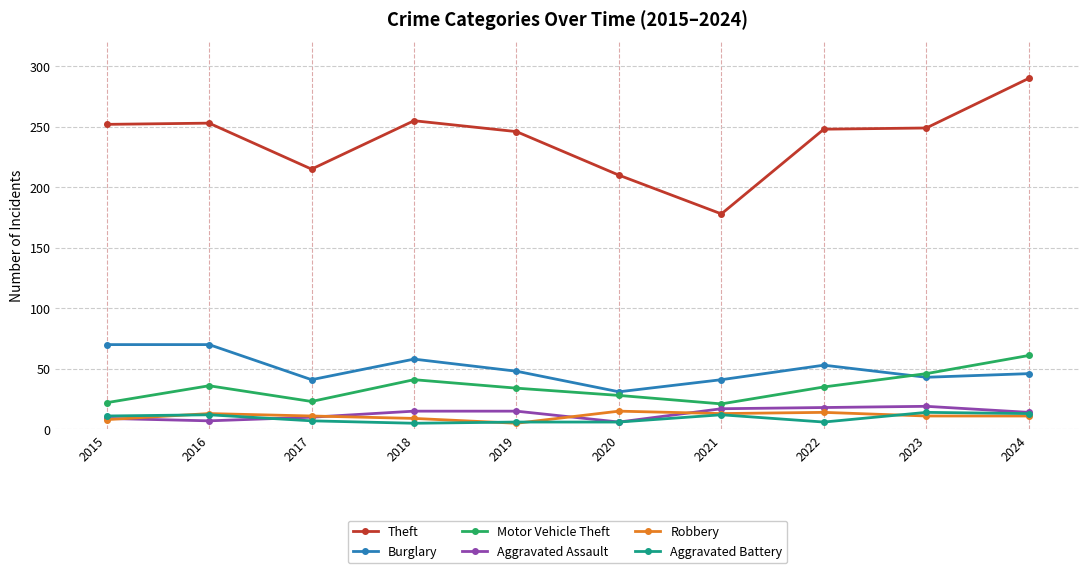

What is the minimum value shown in the chart?

5